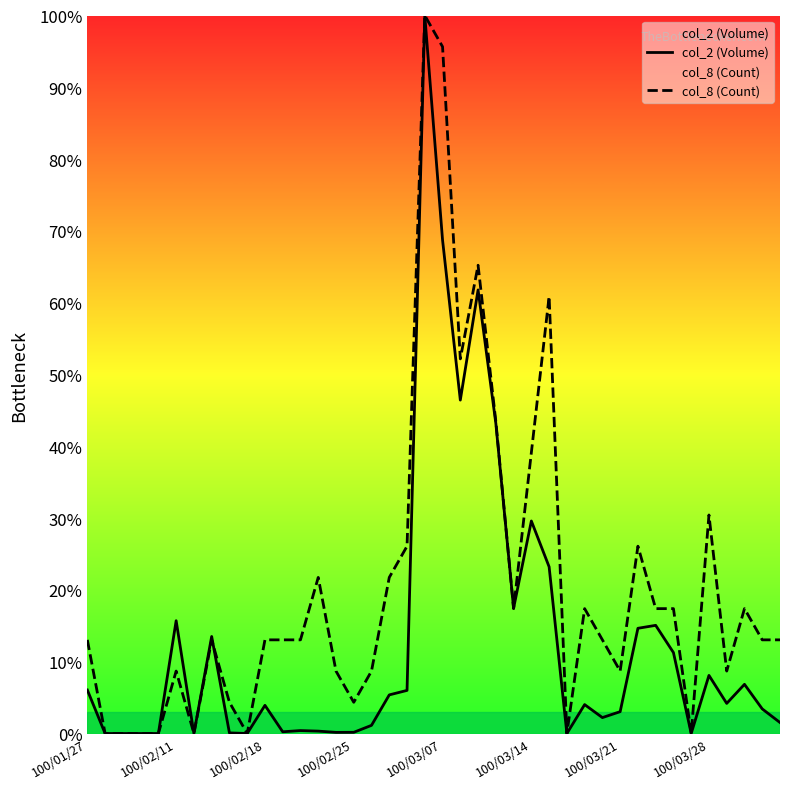

Count the number of categories in the chart.

40